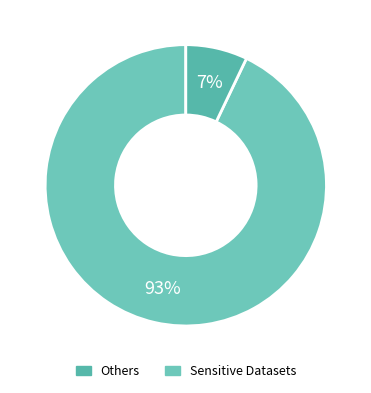

How many slices are in this pie chart?

2